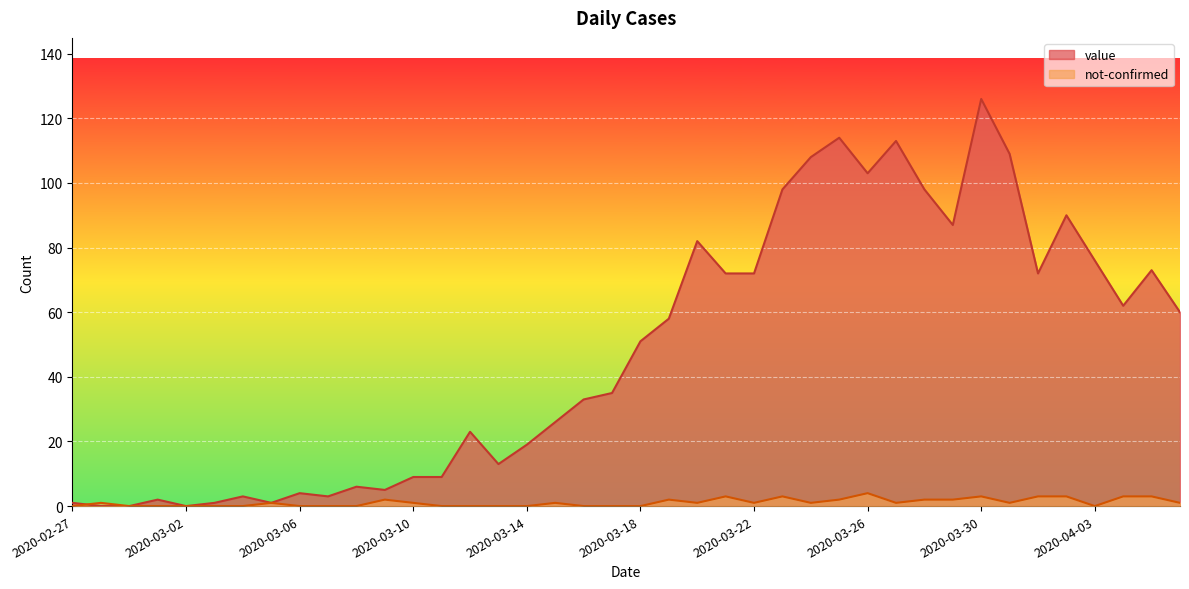

Where is the first local maximum for not-confirmed?

2020-02-28